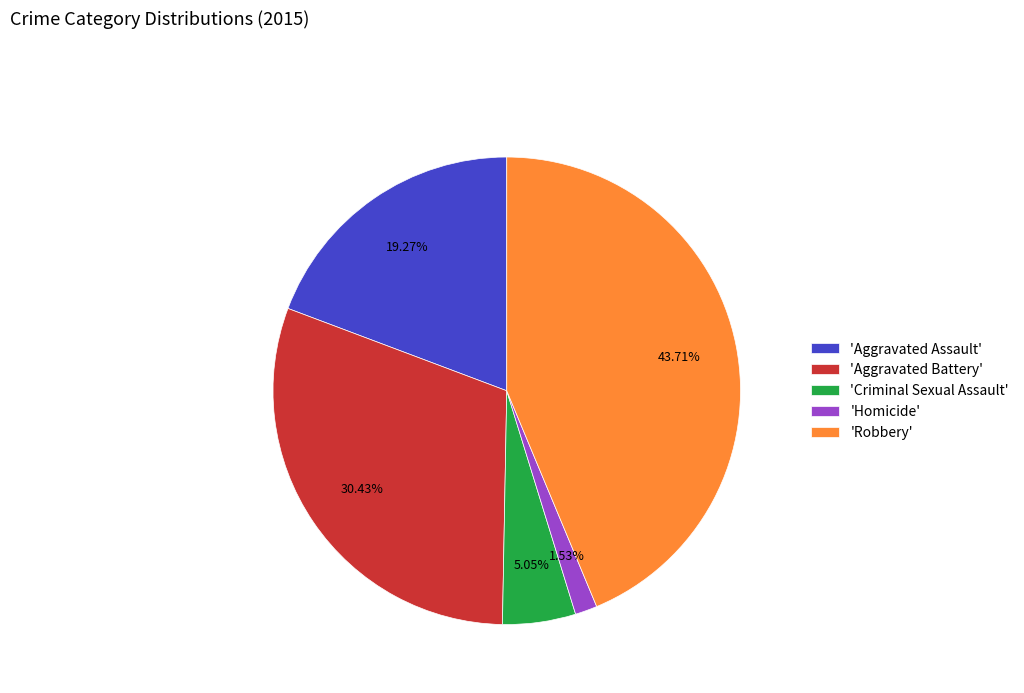

To the nearest percent, what is the average slice percentage?

20%